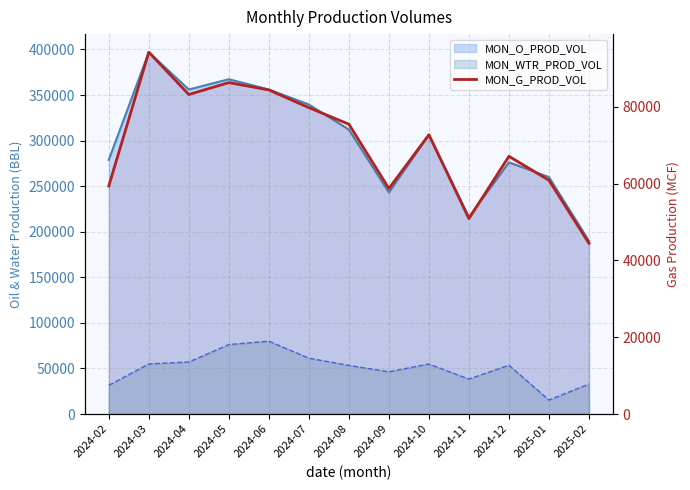

Count the number of categories in the chart.

13